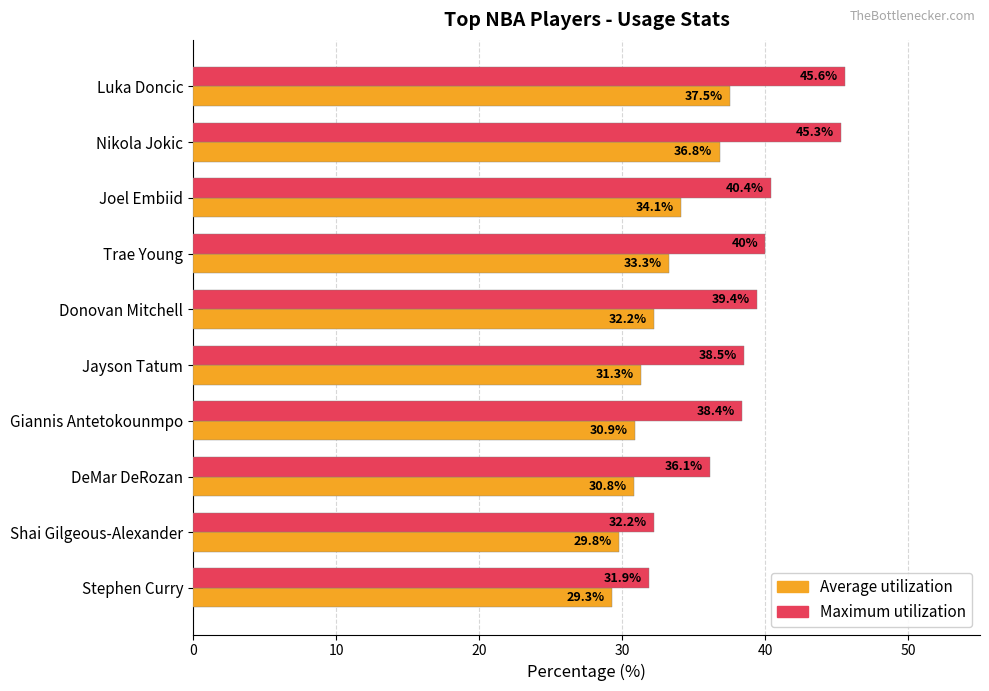

Rank the series by their average value, from lowest to highest.

Average utilization, Maximum utilization